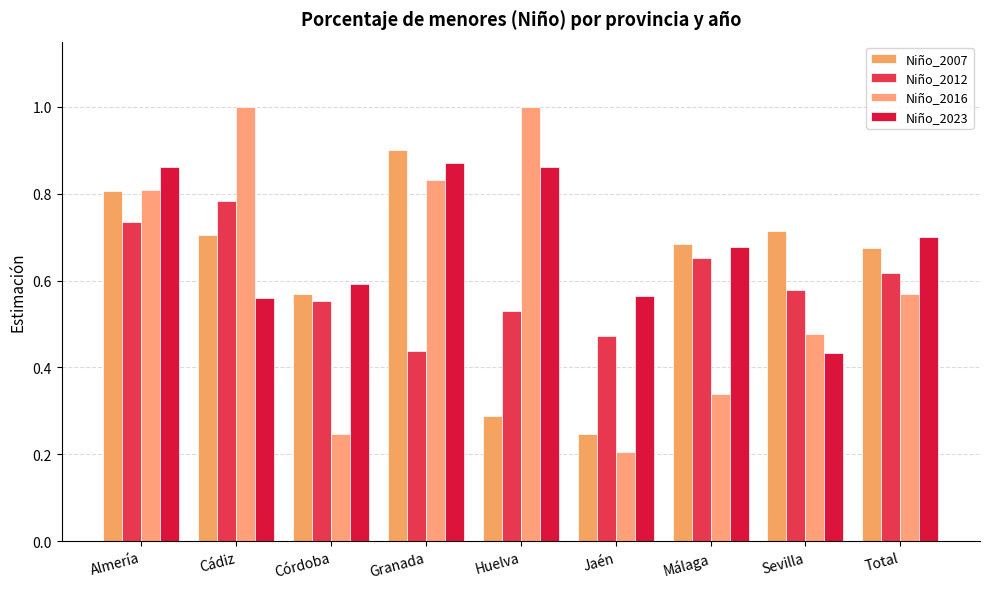

What is the sum of the Niño_2023 values at Cádiz and Málaga?

1.2